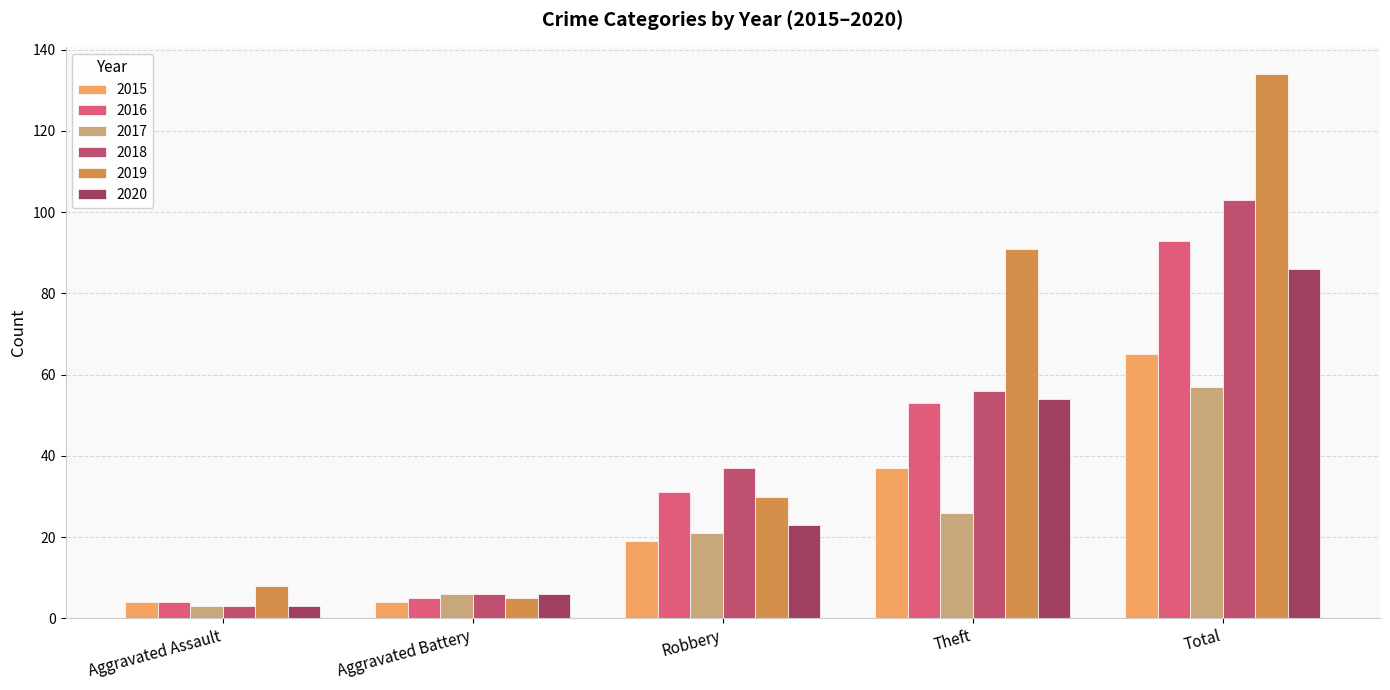

How many series are shown in this chart?

6